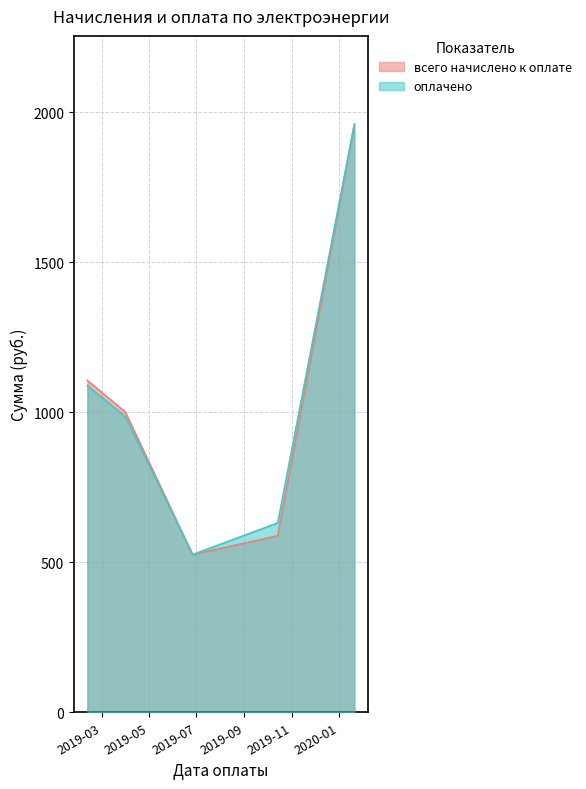

At which category is the sum across all series the highest?

2020-01-21